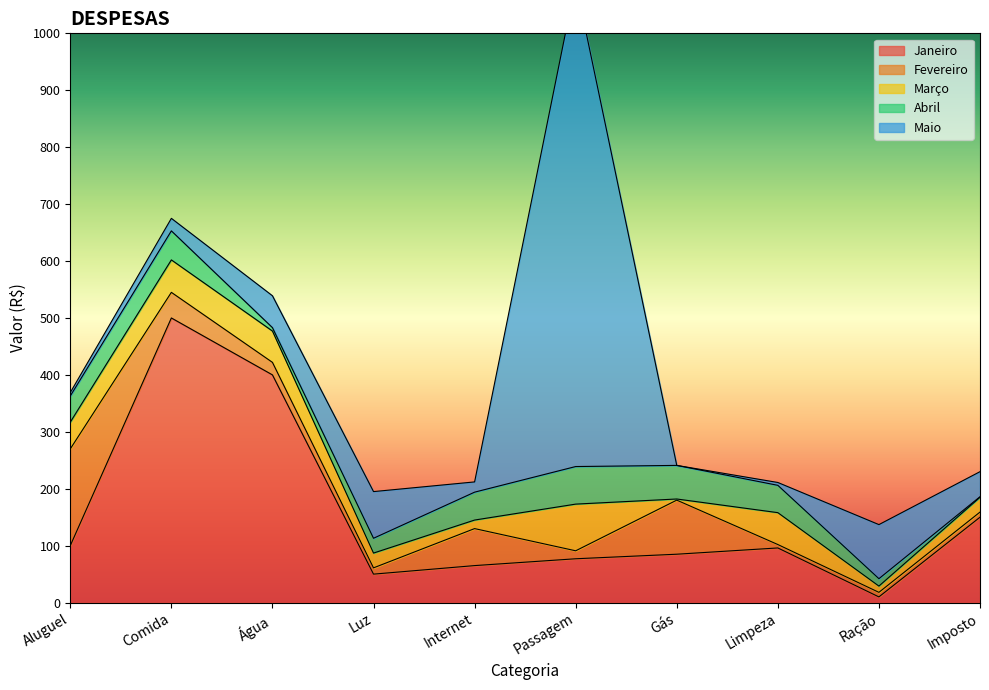

Reading left to right, transcribe all the data shown in this chart.

Janeiro: Aluguel=100	Comida=500	Água=400	Luz=50	Internet=65	Passagem=77	Gás=85	Limpeza=96	Ração=10	Imposto=150
Fevereiro: Aluguel=170	Comida=45	Água=22	Luz=11	Internet=65	Passagem=14	Gás=95	Limpeza=6	Ração=8	Imposto=9
Março: Aluguel=47	Comida=57	Água=55	Luz=26	Internet=15	Passagem=82	Gás=2	Limpeza=56	Ração=11	Imposto=26
Abril: Aluguel=46	Comida=51	Água=6	Luz=26	Internet=49	Passagem=66	Gás=59	Limpeza=48	Ração=13	Imposto=1
Maio: Aluguel=6	Comida=22	Água=56	Luz=82	Internet=18	Passagem=850	Gás=0	Limpeza=5	Ração=95	Imposto=44